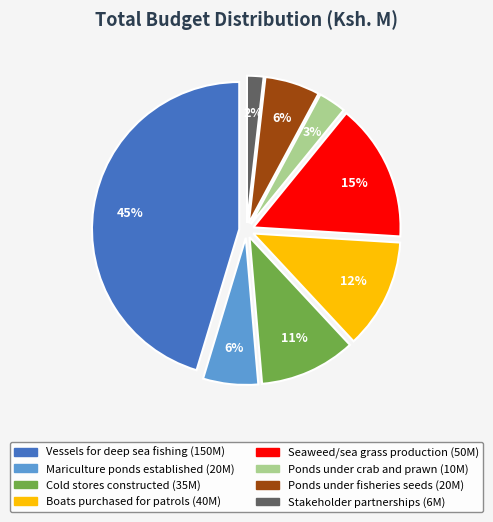

To the nearest percent, what portion does Stakeholder partnerships represent?

2%